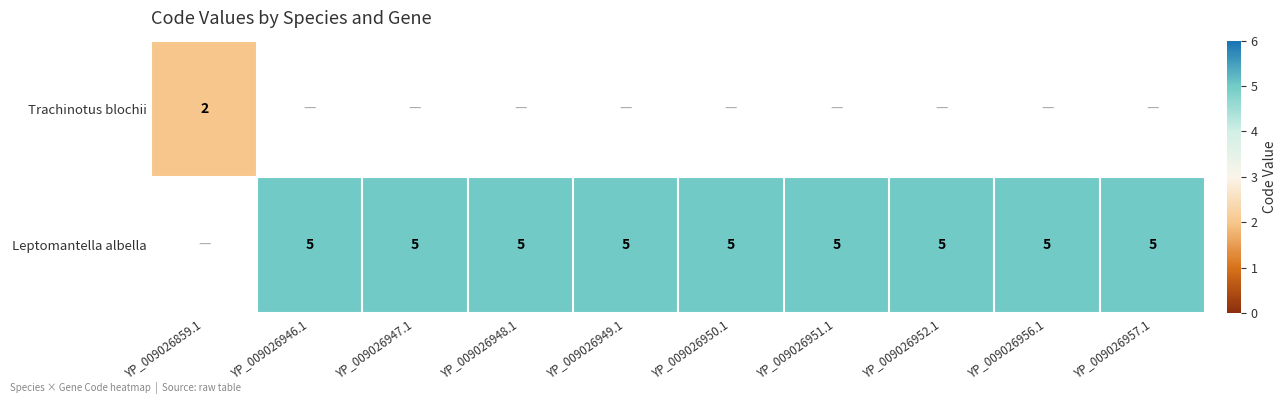

What is the sum of the Leptomantella albella values at YP_009026946.1 and YP_009026956.1?

10